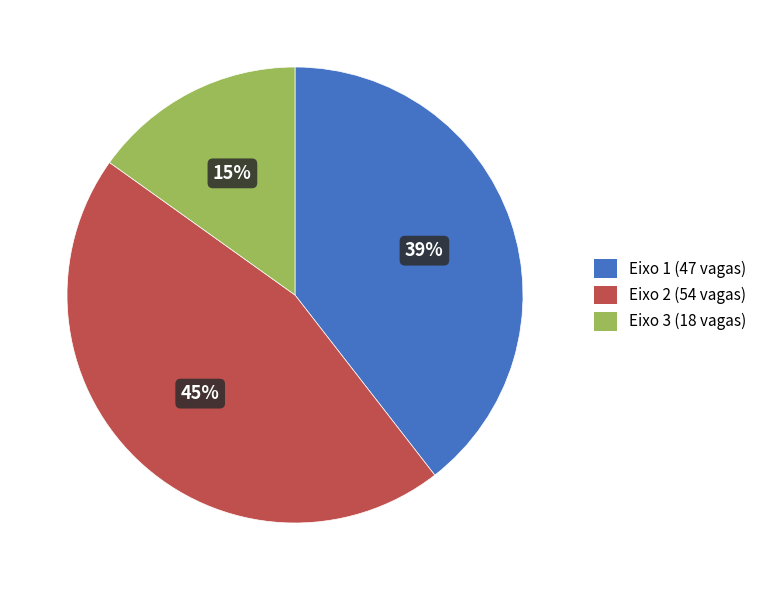

Is the sum of Eixo 1 and Eixo 2 greater than half?

Yes